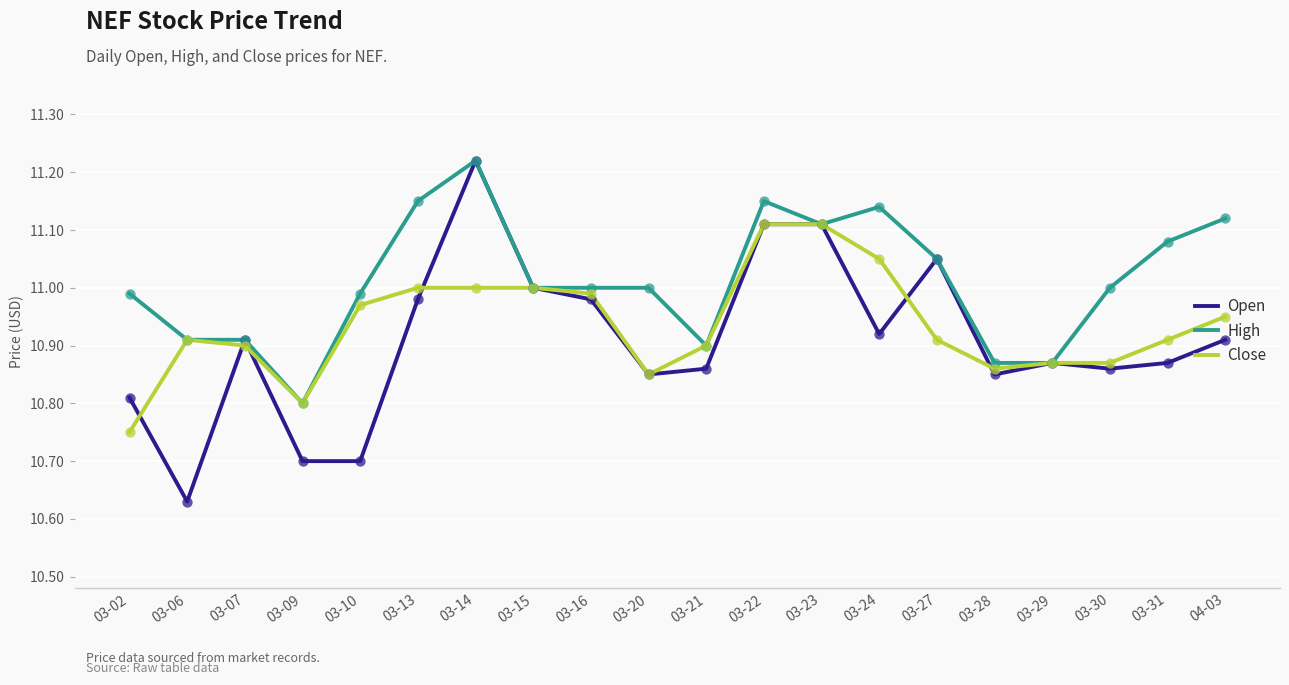

Between 03-02 and 03-31, which series saw the biggest shift?

Close